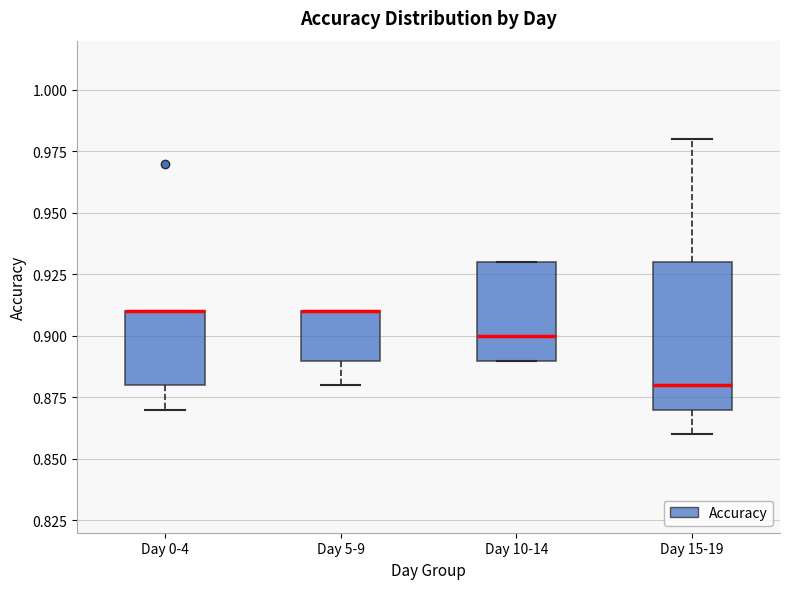

Reading left to right, read every box against the y-axis: the position of its median line, the range the box covers, and the ends of its whiskers. The values are not printed on the chart, so give them approximately, as read against the axis.

Day 0-4: median 0.91 (drawn on the box's upper edge), box 0.88 to 0.91, whiskers 0.87 to 0.91
Day 5-9: median 0.91 (drawn on the box's upper edge), box 0.89 to 0.91, whiskers 0.88 to 0.91
Day 10-14: median 0.90, box 0.89 to 0.93, whiskers 0.89 to 0.93
Day 15-19: median 0.88, box 0.87 to 0.93, whiskers 0.86 to 0.98